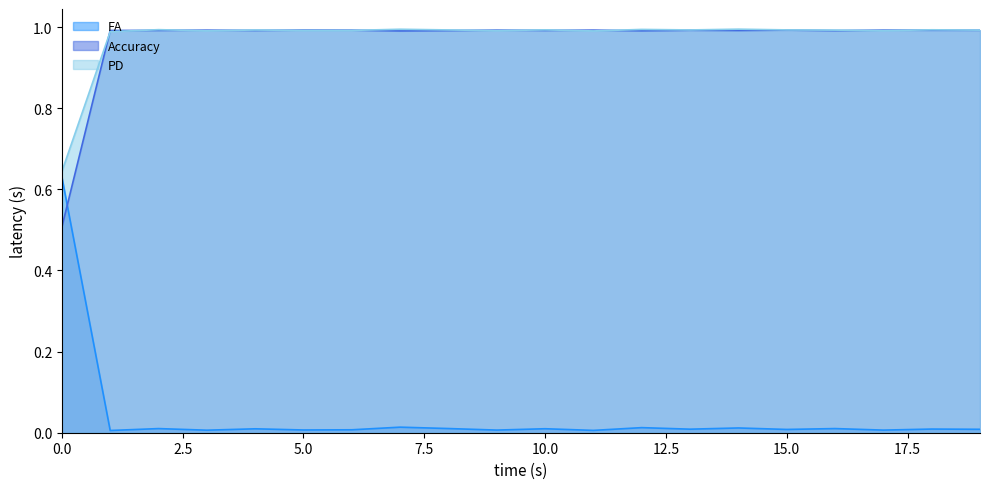

What is the minimum value for Accuracy?

0.5